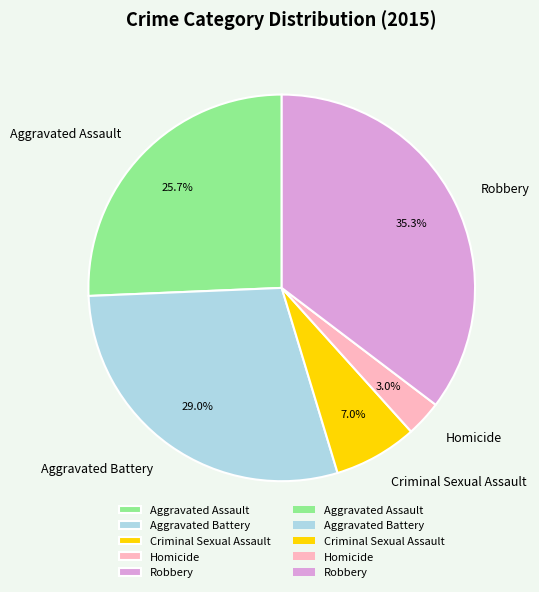

The Robbery slice represents 48% of the pie. True or false?

False